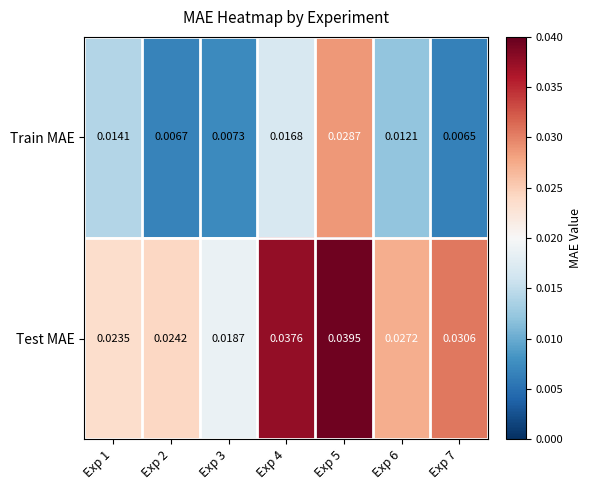

Is the value of Test MAE at Exp 6 greater than the value of Train MAE at Exp 4?

Yes